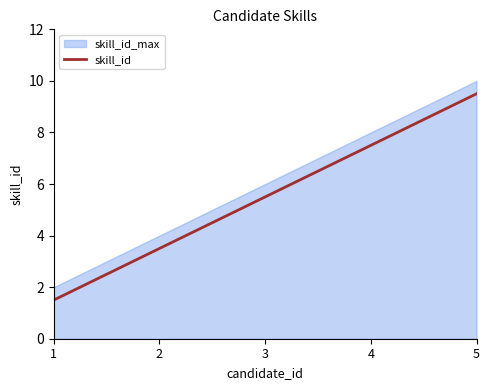

Rank the categories by value from highest to lowest.

5, 4, 3, 2, 1